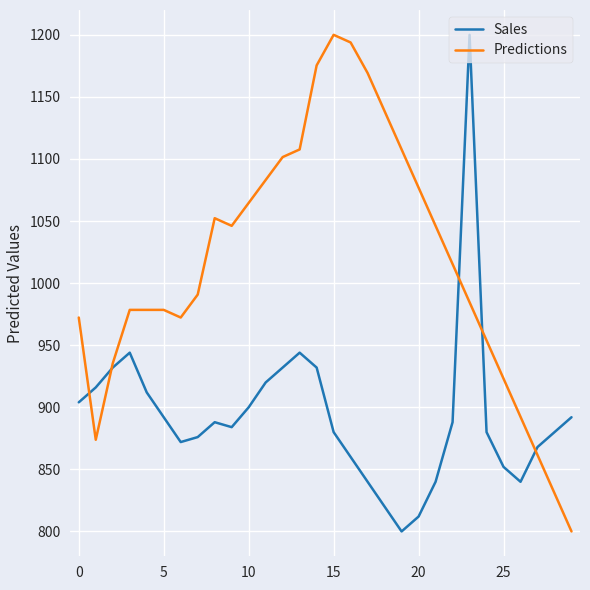

Rank the series by their average value, from lowest to highest.

Sales, Predictions